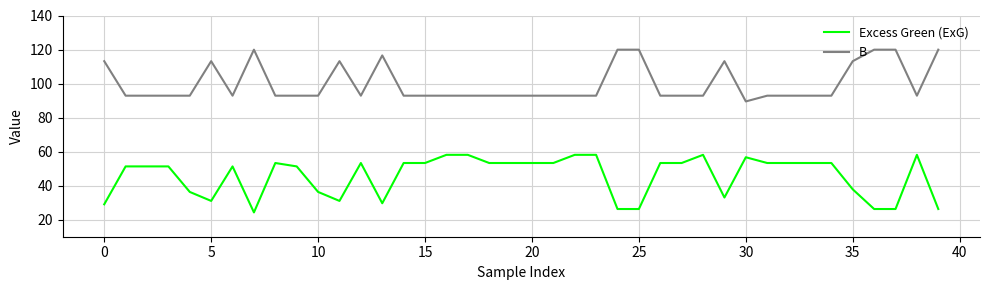

Rank the series by their average value, from highest to lowest.

B, Excess Green (ExG)